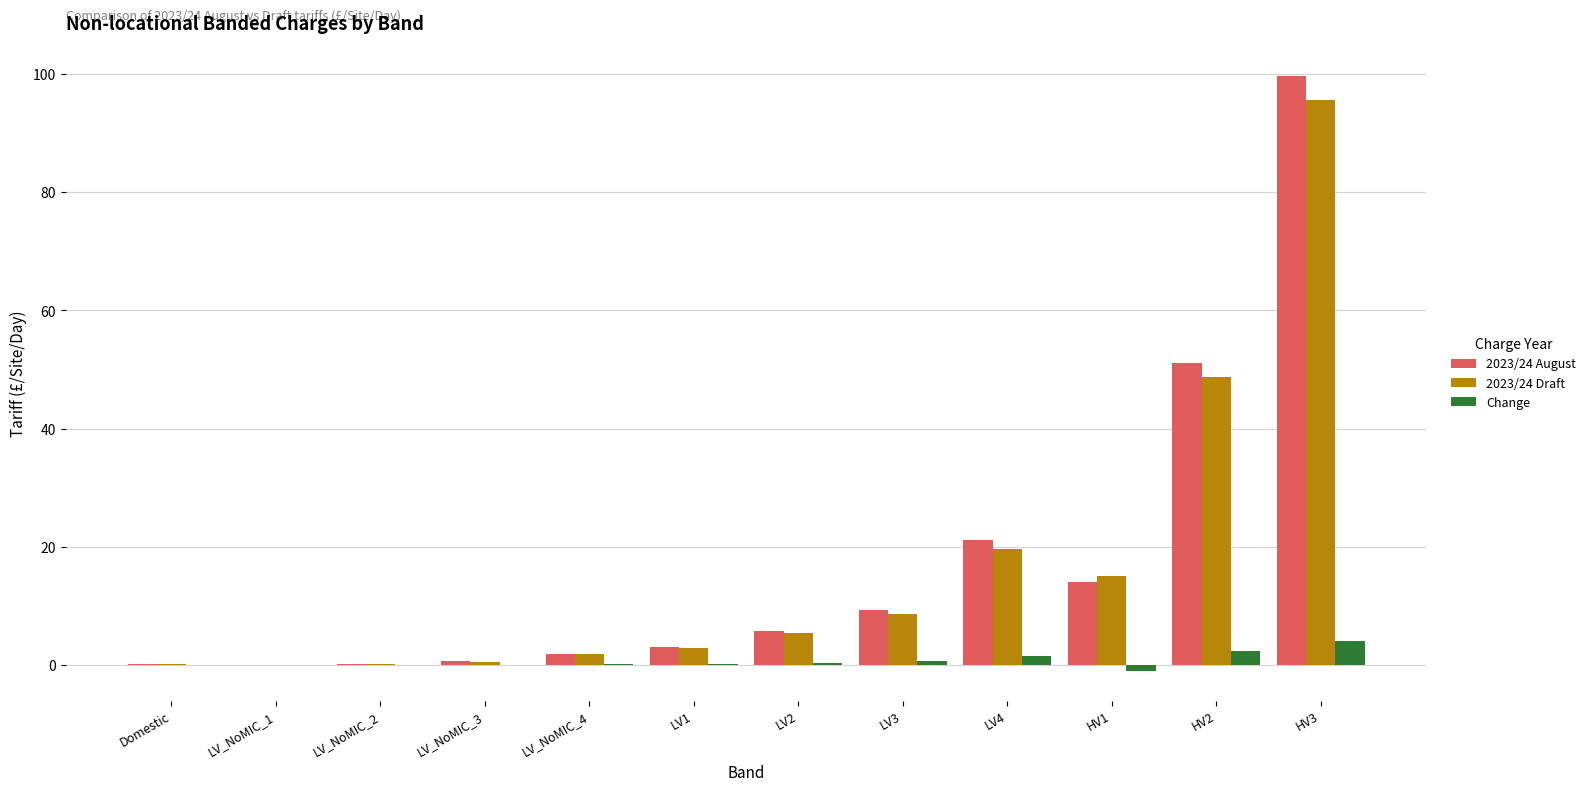

At which category is the sum across all series the highest?

HV3